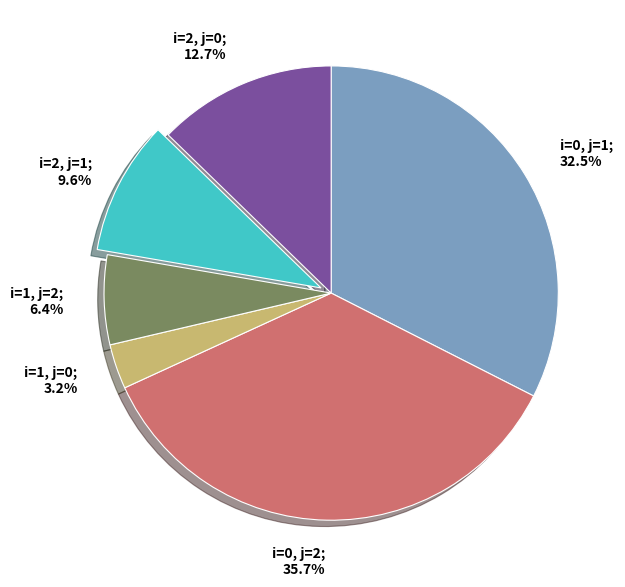

Is there a majority slice in this chart?

No